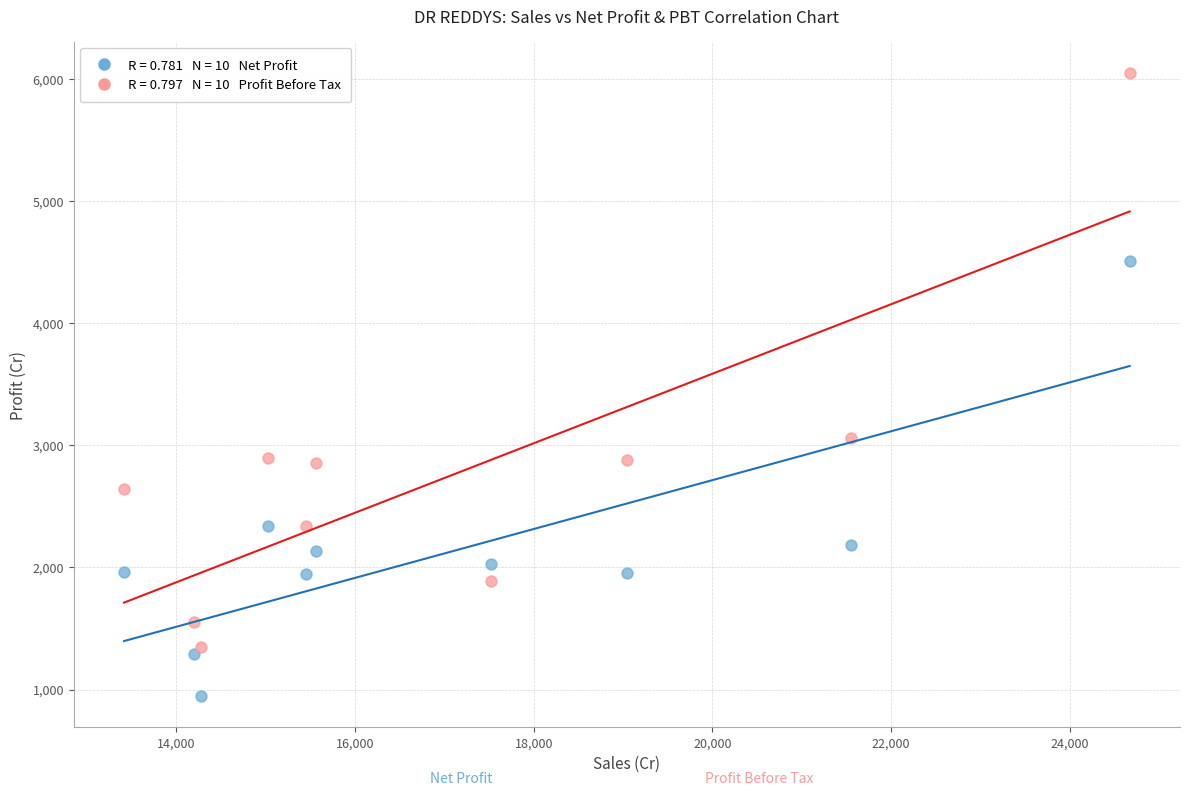

Across all series, what Y value is closest to 3497?

3061.4